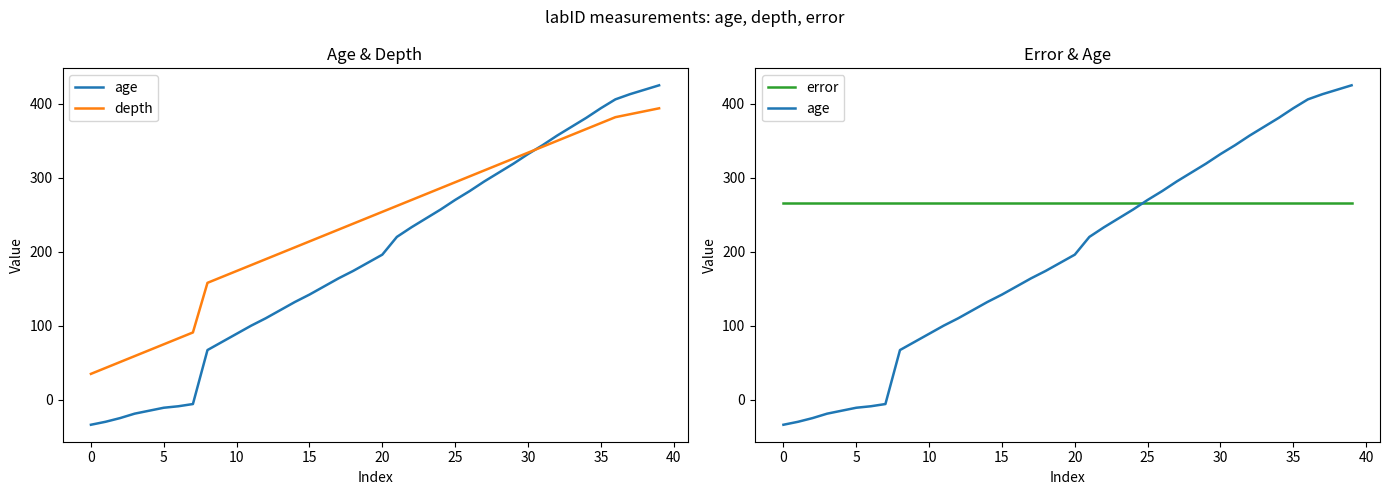

True or false: error has more than 2 points higher than both neighbors.

False